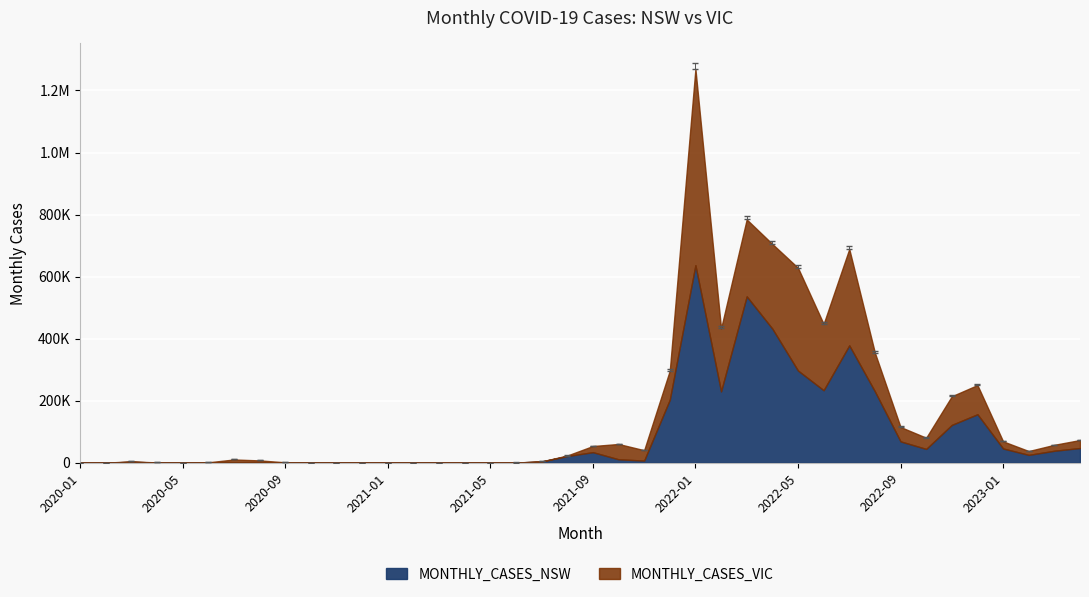

How many categories are shown in the chart?

40